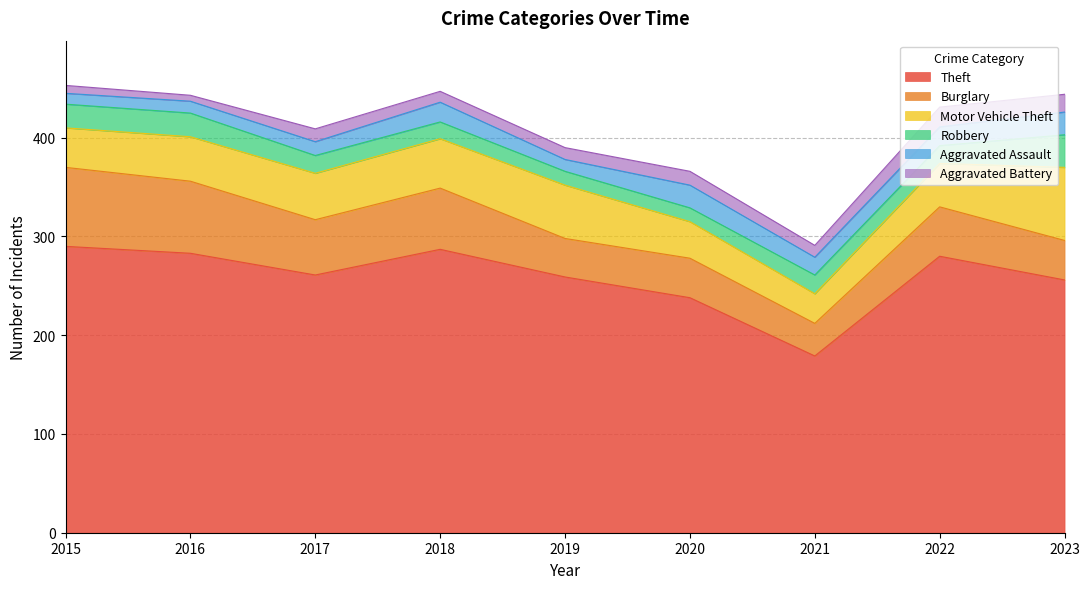

At which category is the sum across all series the highest?

2015